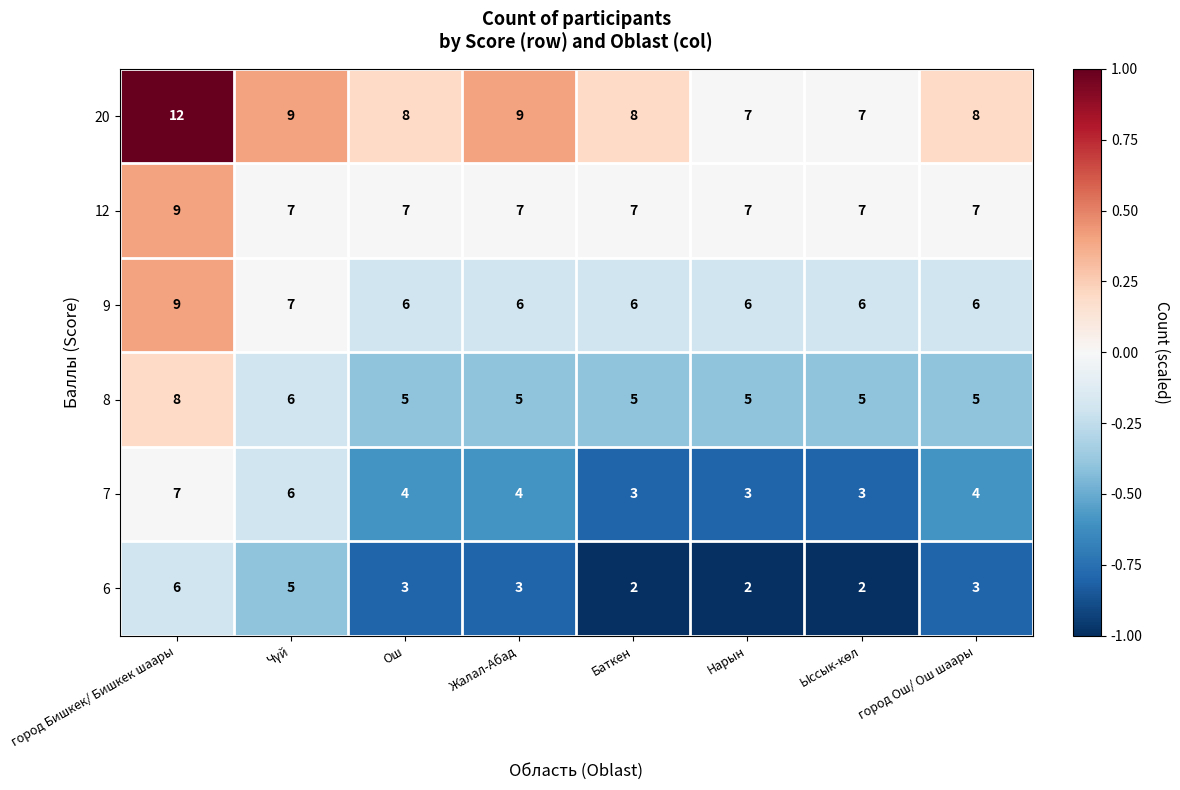

At which label does 20 first exceed 8?

город Бишкек/ Бишкек шаары